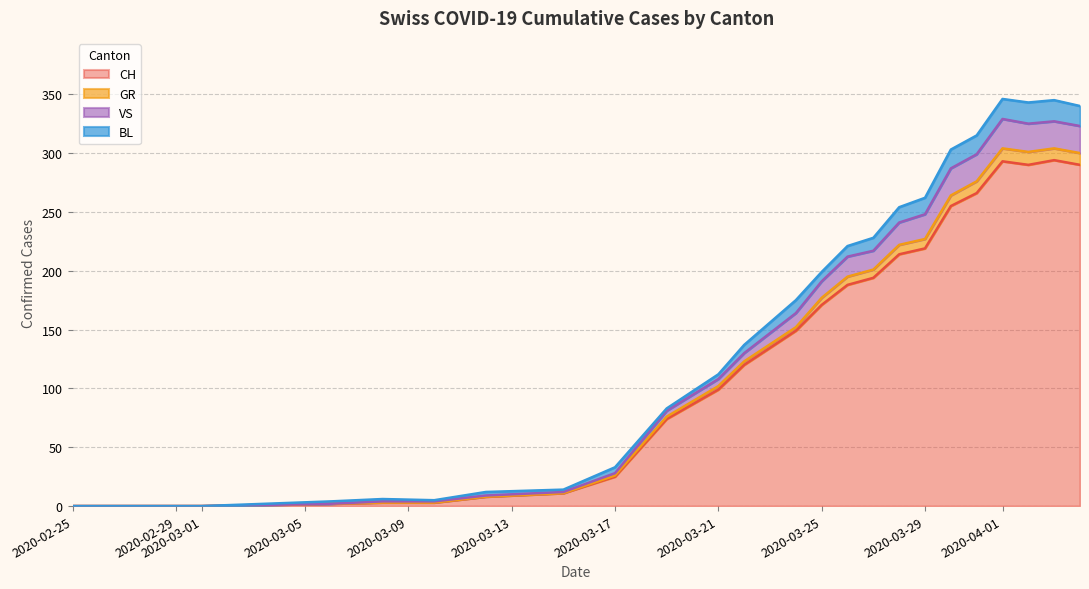

What is the highest value of the CH series?

294